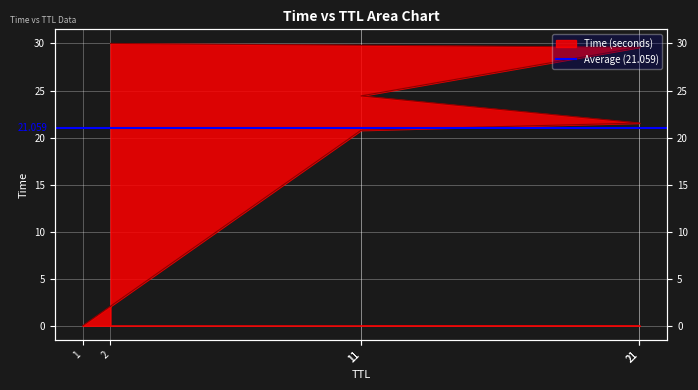

At which category does the chart reach its peak across all series?

2